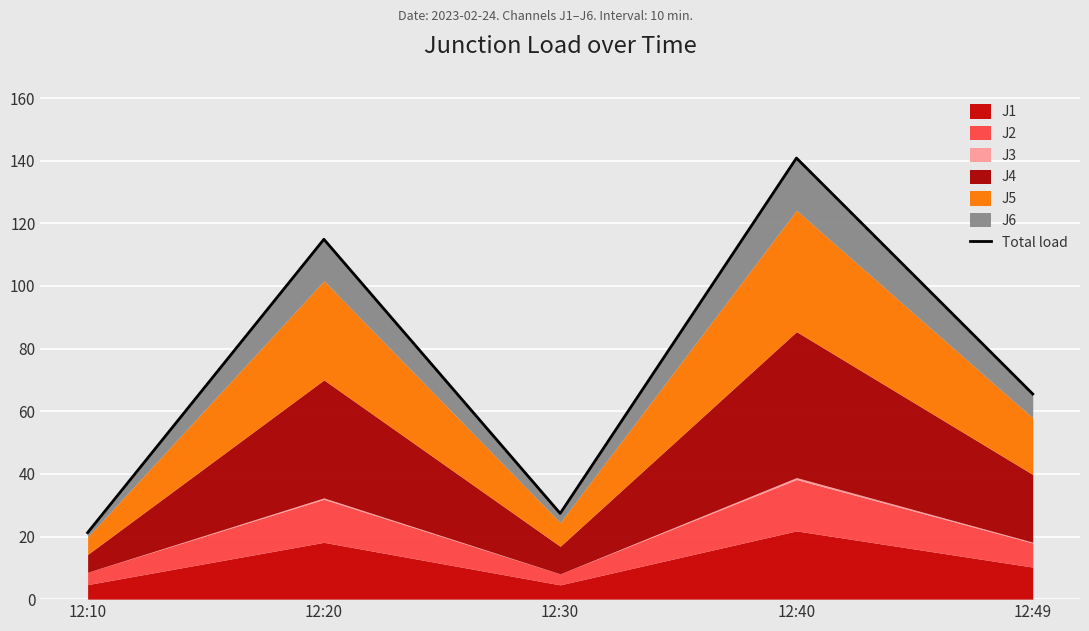

Reading right to left, list all the values displayed in this chart.

65.5	140.8	27.4	114.9	21.2